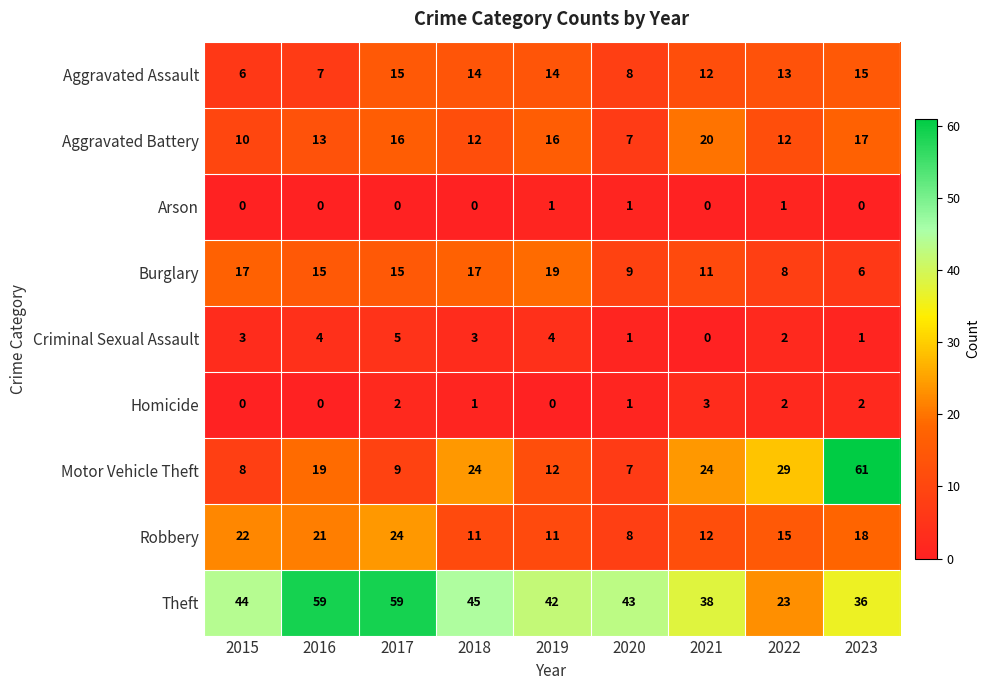

Rank the series at 2023 from lowest to highest value.

Arson, Criminal Sexual Assault, Homicide, Burglary, Aggravated Assault, Aggravated Battery, Robbery, Theft, Motor Vehicle Theft